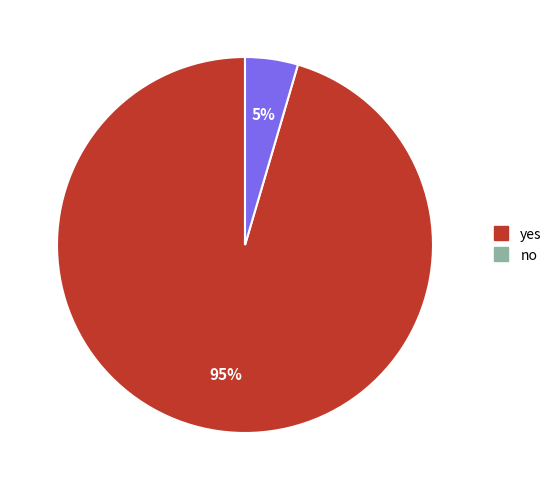

To the nearest percent, what is the average slice percentage?

50%